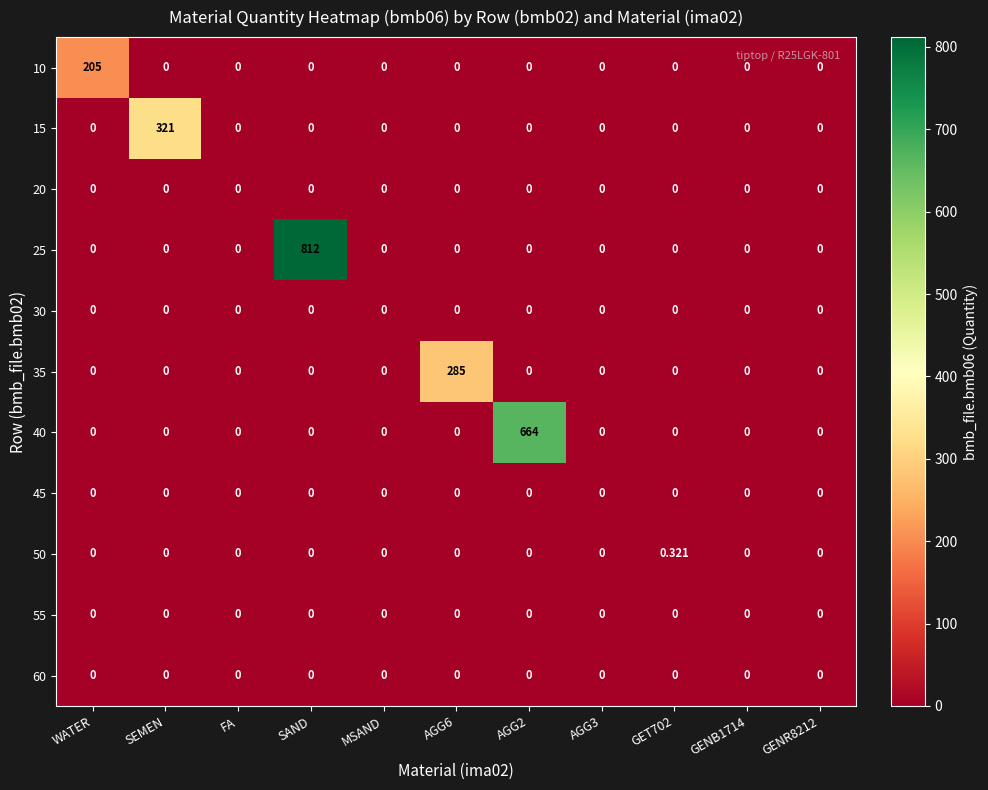

At which category is the sum across all series the highest?

SAND